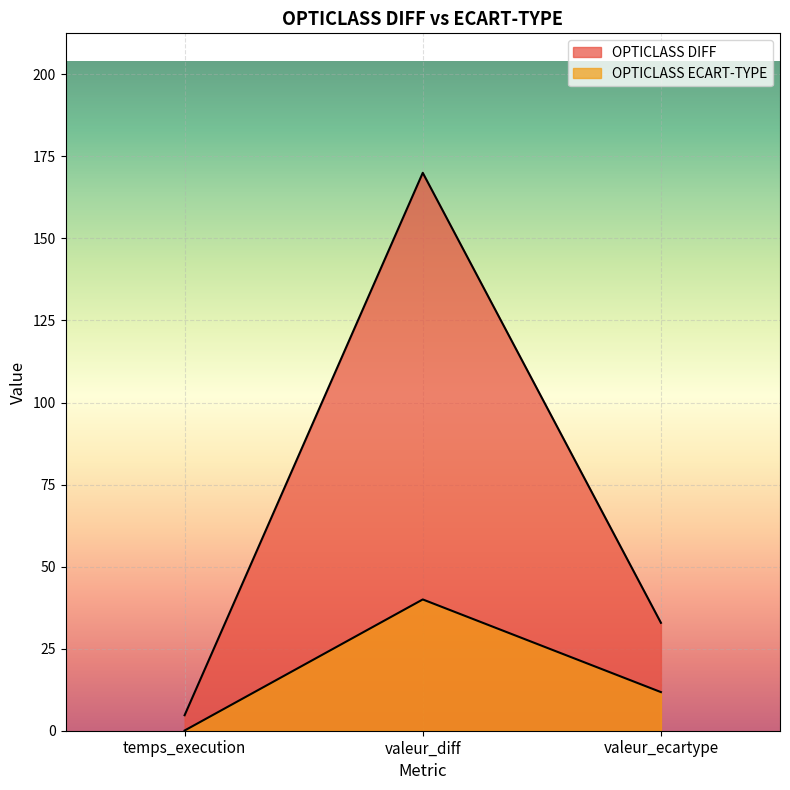

What is the maximum value shown in the chart?

170.0